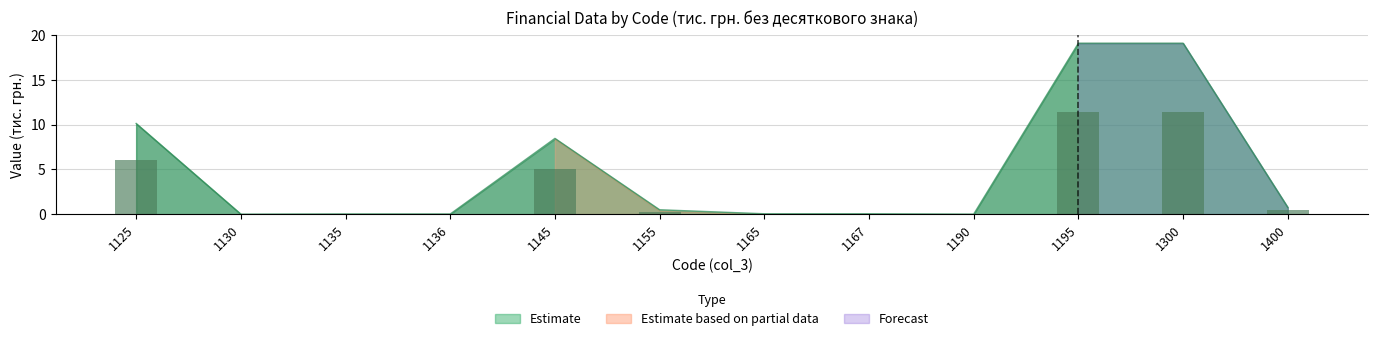

How many groups of bars are there?

12